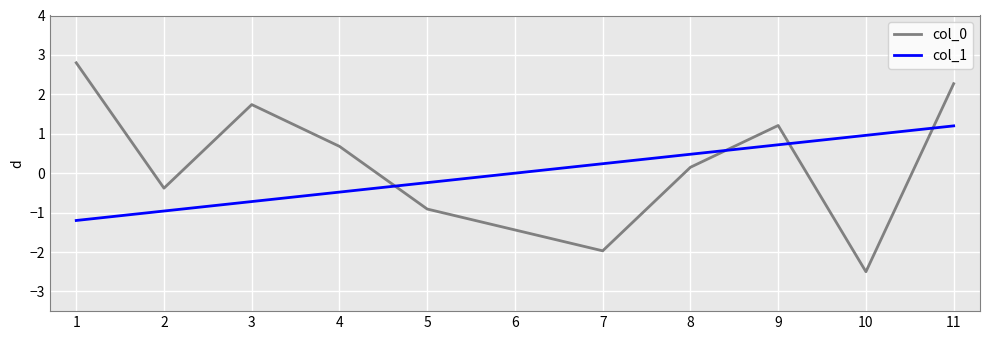

Which series ends up on top after the final intersection of col_0 and col_1?

col_0